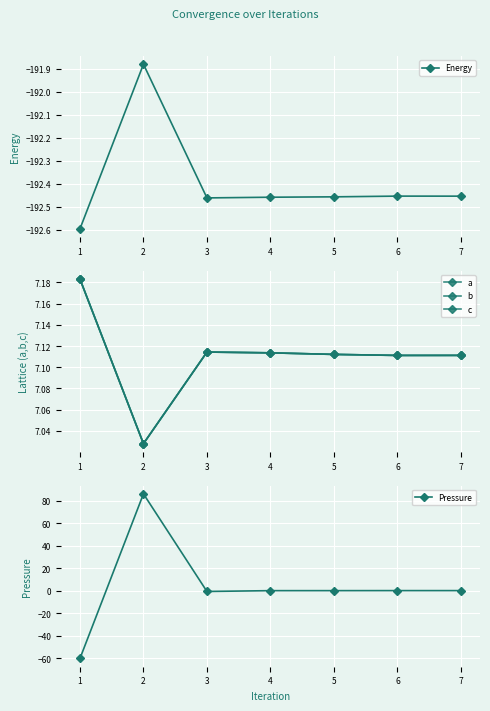

In c, how many points are higher than both neighbors (excluding endpoints)?

1